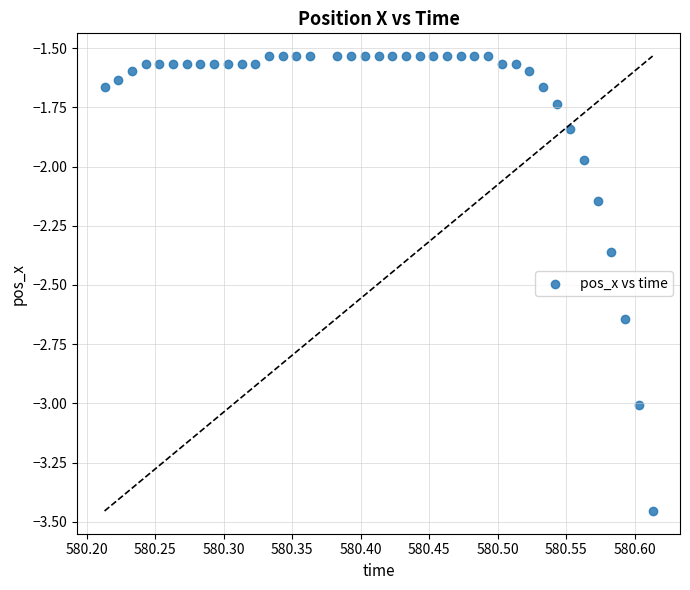

What is the range of X values (max minus min)?

0.4